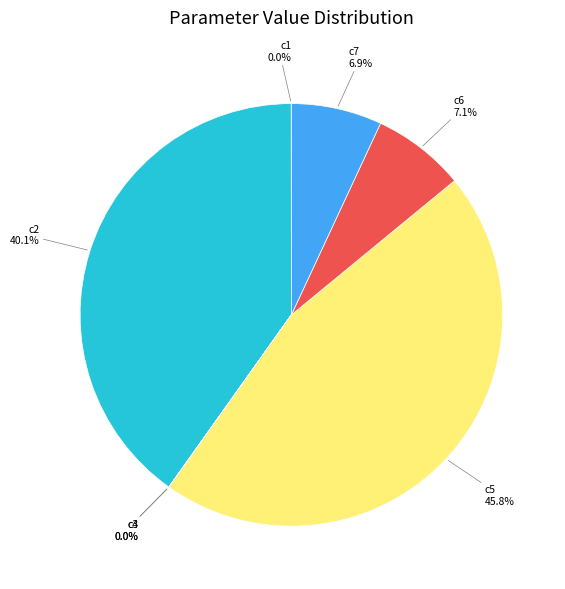

Between c2 and c5, which is larger?

c5